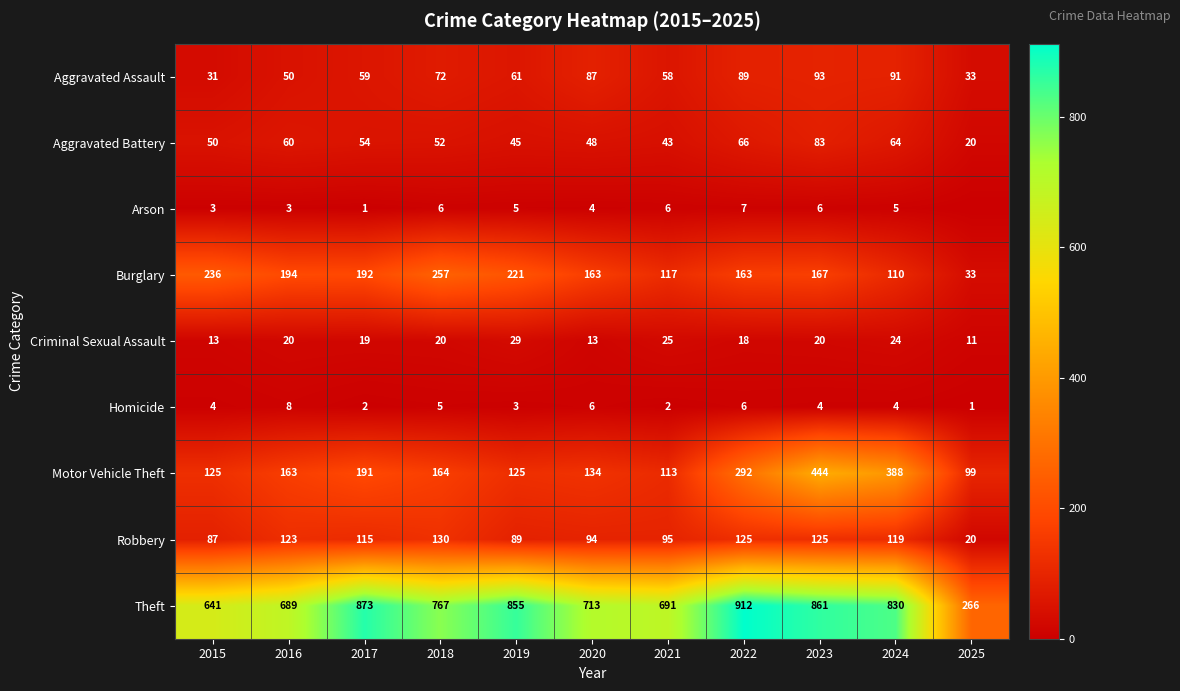

What is the difference between the highest and lowest values at 2023?

857